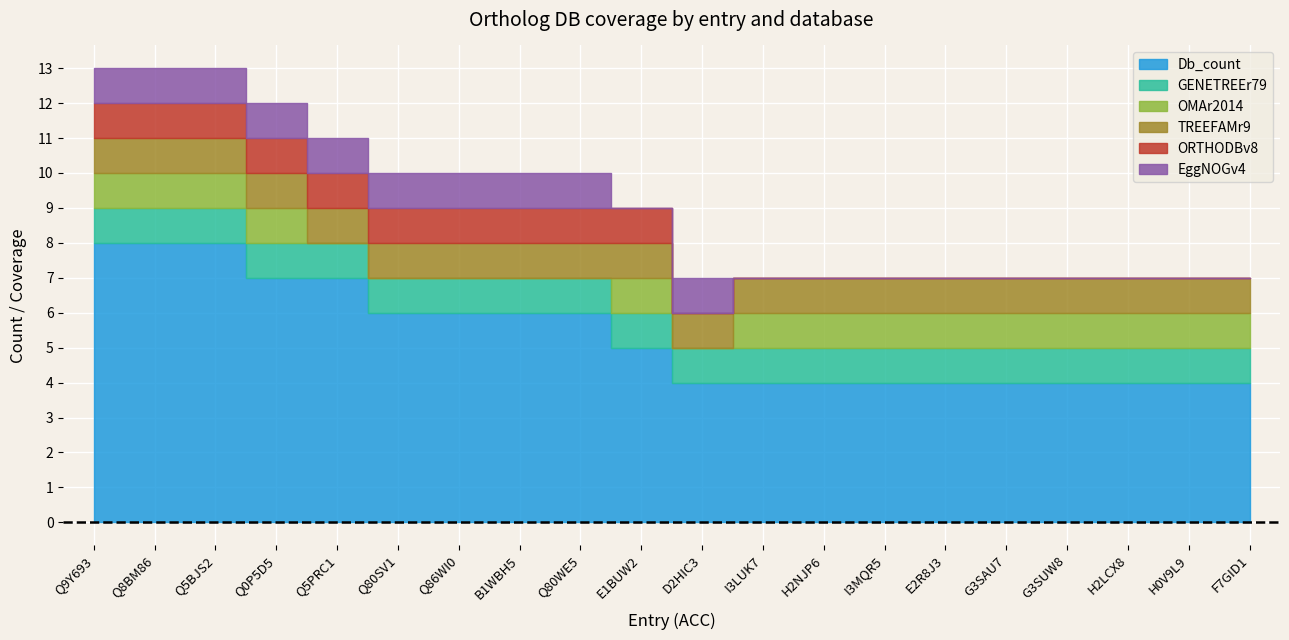

Which series has the largest range (max minus min)?

Db_count